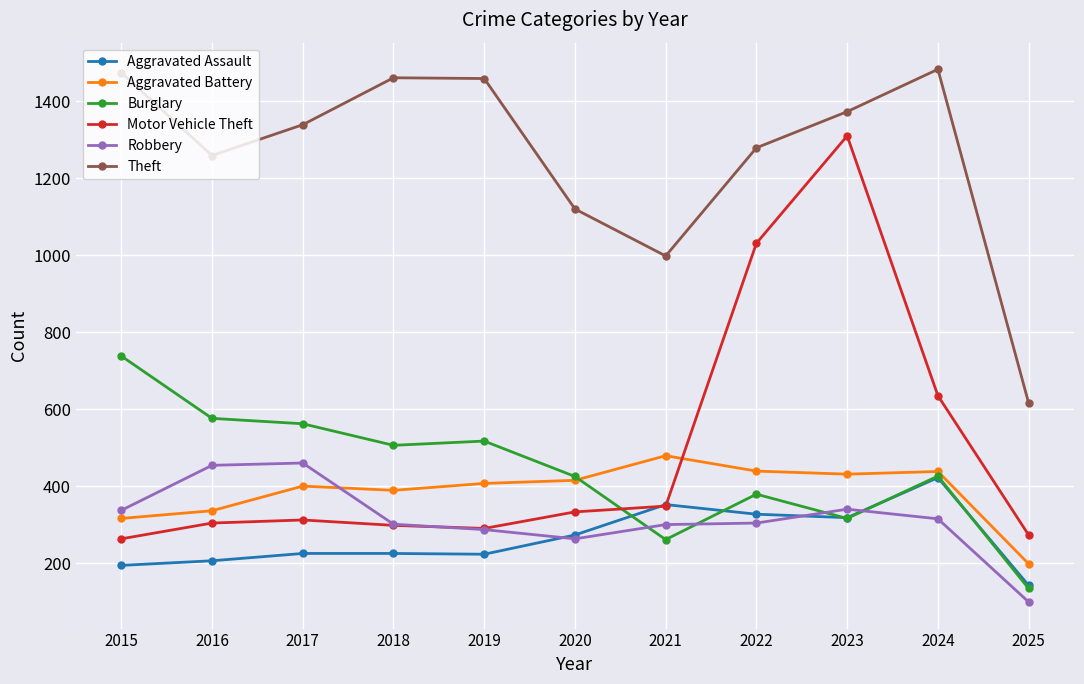

What is the sum of the Aggravated Battery values at 2025 and 2024?

636